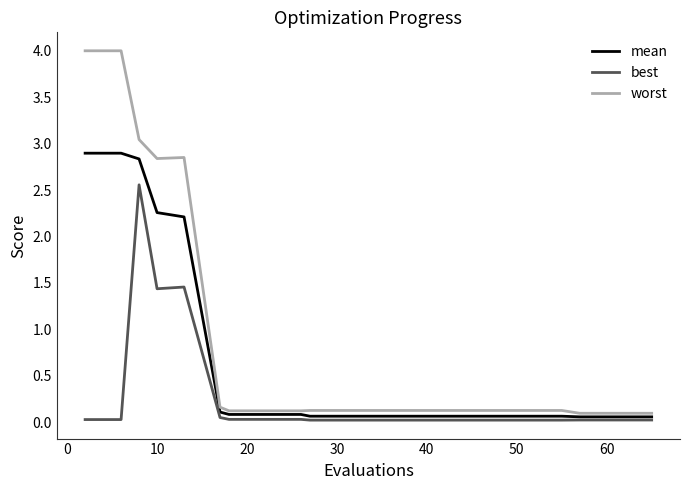

Which series has the largest total across all categories?

worst